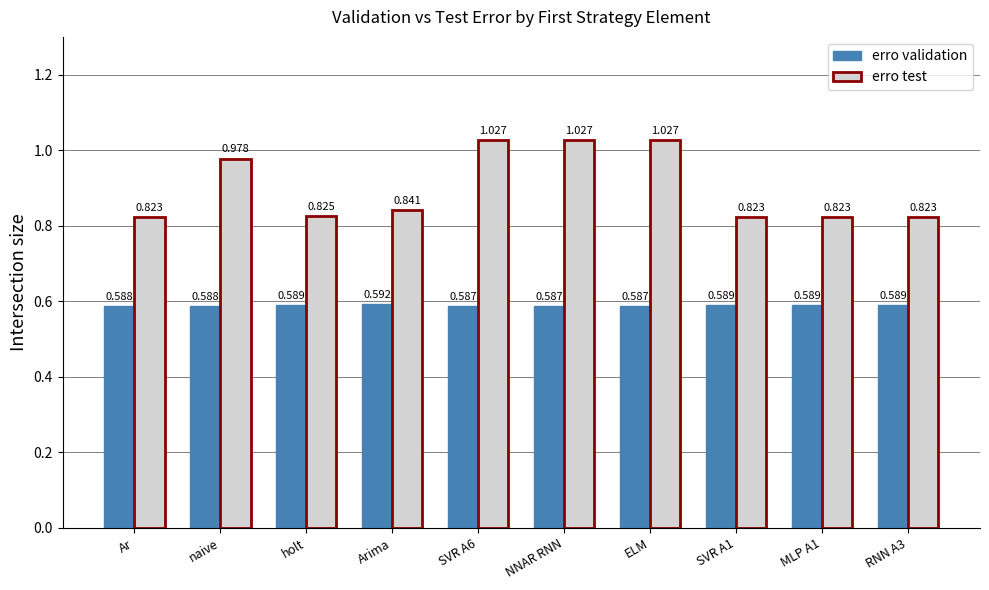

List the series in order of their peak value, highest first.

erro test, erro validation